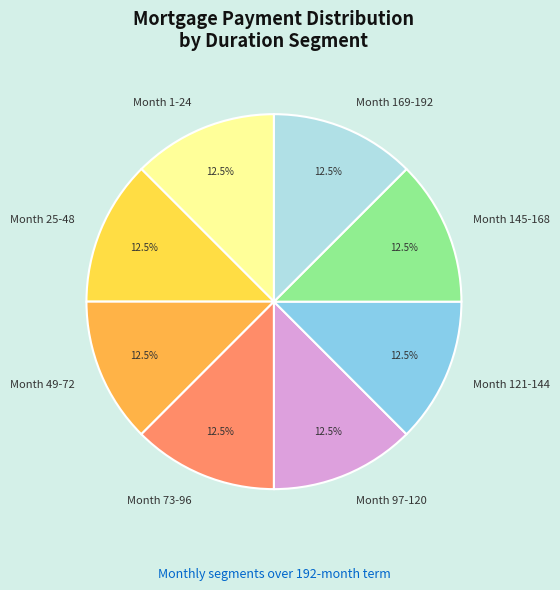

What portion of the pie excludes Month 25-48?

87.5%